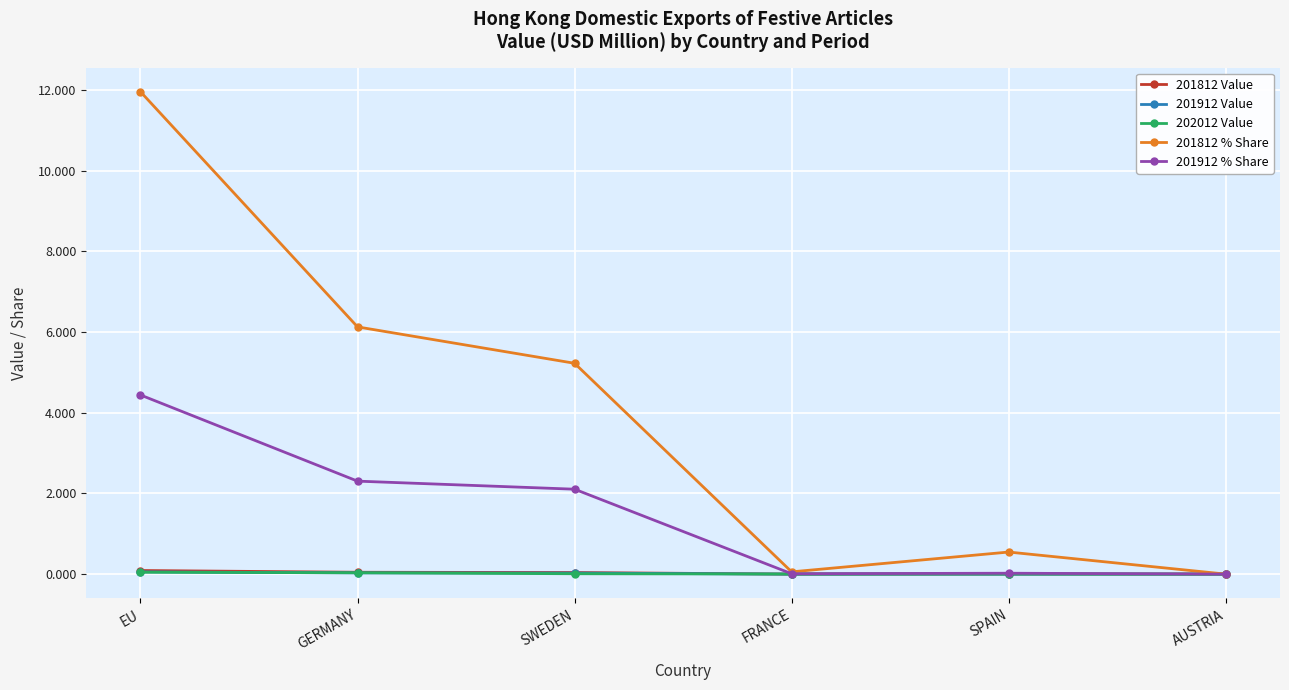

Which series has the largest total across all categories?

201812 % Share